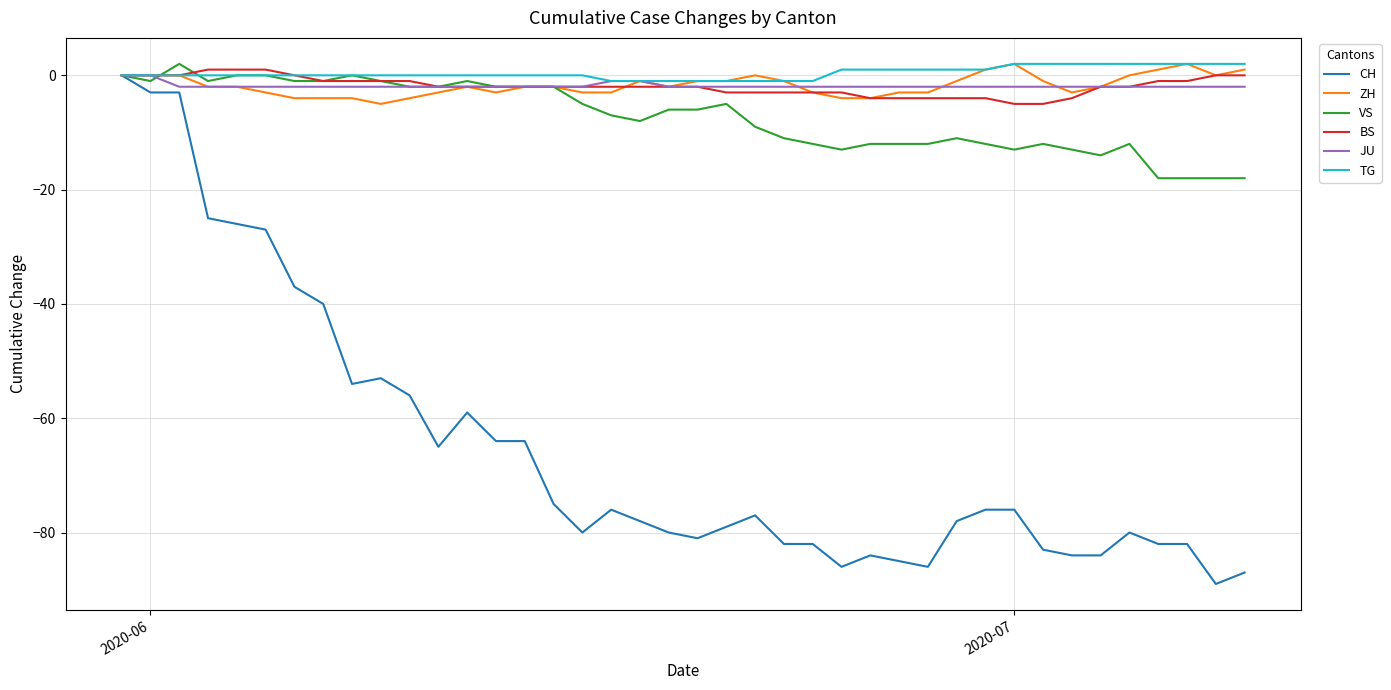

Which series has the largest range (max minus min)?

CH